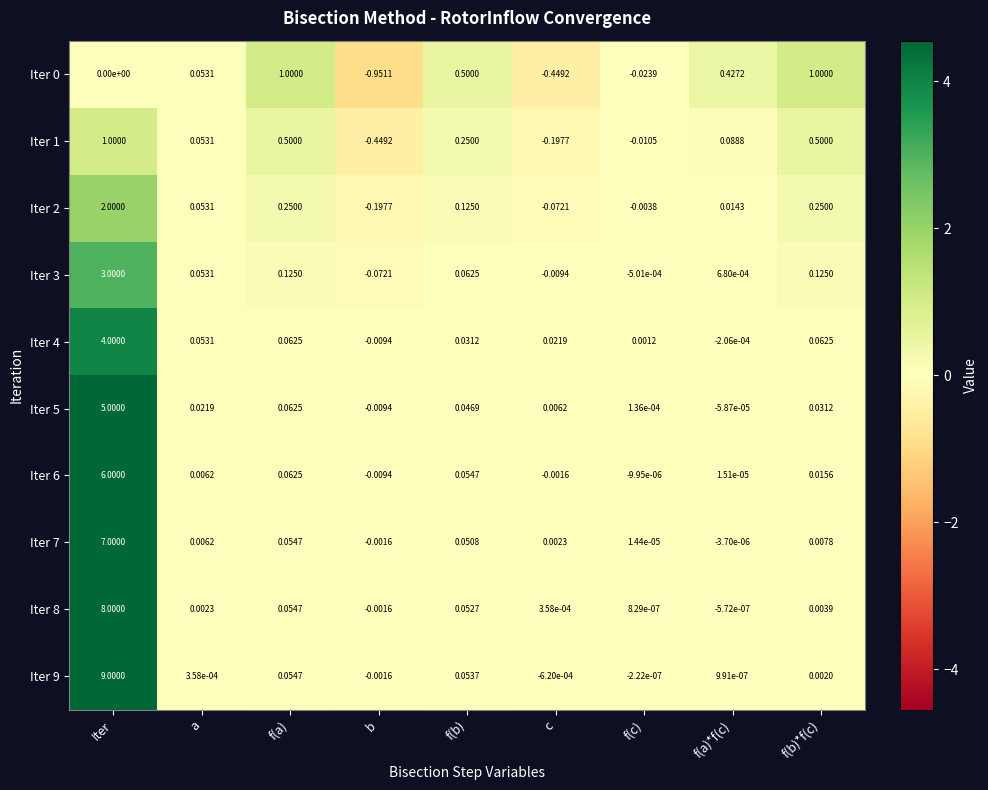

Where is Iter 2 nearest to the value 0?

f(c)